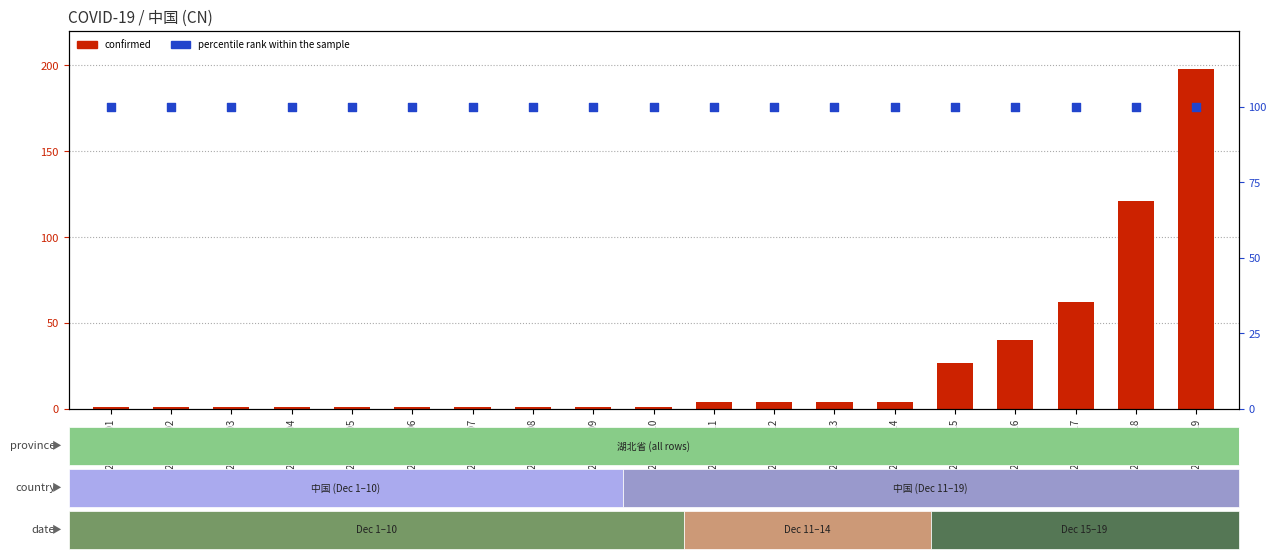

At how many categories does at least one series exceed 38?

19